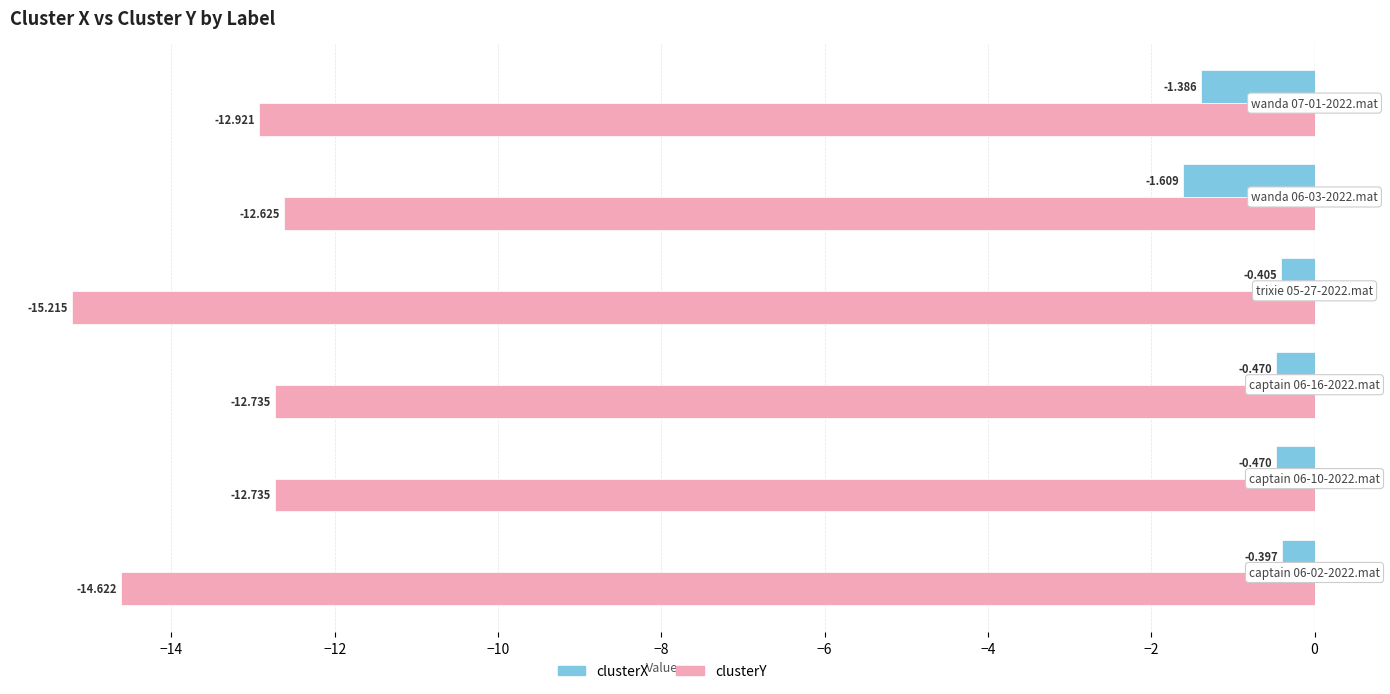

Count the number of data series in this chart.

2